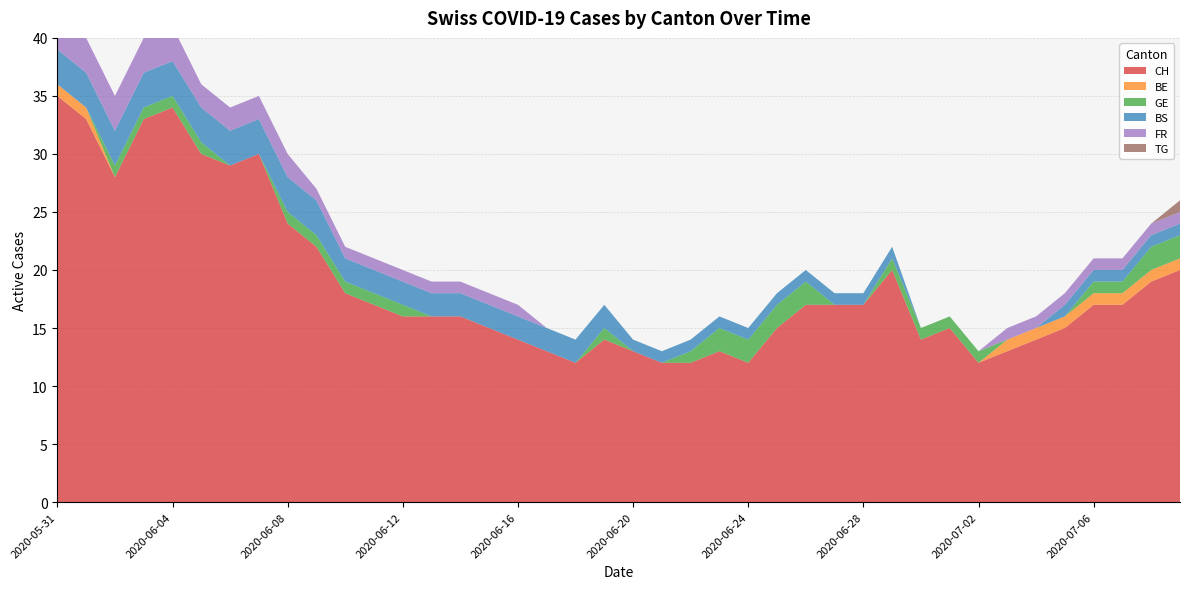

Reading left to right, extract all data points from this chart.

CH: 2020-05-31=35	2020-06-01=33	2020-06-02=28	2020-06-03=33	2020-06-04=34	2020-06-05=30	2020-06-06=29	2020-06-07=30	2020-06-08=24	2020-06-09=22	2020-06-10=18	2020-06-11=17	2020-06-12=16	2020-06-13=16	2020-06-14=16	2020-06-15=15	2020-06-16=14	2020-06-17=13	2020-06-18=12	2020-06-19=14	2020-06-20=13	2020-06-21=12	2020-06-22=12	2020-06-23=13	2020-06-24=12	2020-06-25=15	2020-06-26=17	2020-06-27=17	2020-06-28=17	2020-06-29=20	2020-06-30=14	2020-07-01=15	2020-07-02=12	2020-07-03=13	2020-07-04=14	2020-07-05=15	2020-07-06=17	2020-07-07=17	2020-07-08=19	2020-07-09=20
BE: 2020-05-31=1	2020-06-01=1	2020-06-02=0	2020-06-03=0	2020-06-04=0	2020-06-05=0	2020-06-06=0	2020-06-07=0	2020-06-08=0	2020-06-09=0	2020-06-10=0	2020-06-11=0	2020-06-12=0	2020-06-13=0	2020-06-14=0	2020-06-15=0	2020-06-16=0	2020-06-17=0	2020-06-18=0	2020-06-19=0	2020-06-20=0	2020-06-21=0	2020-06-22=0	2020-06-23=0	2020-06-24=0	2020-06-25=0	2020-06-26=0	2020-06-27=0	2020-06-28=0	2020-06-29=0	2020-06-30=0	2020-07-01=0	2020-07-02=0	2020-07-03=1	2020-07-04=1	2020-07-05=1	2020-07-06=1	2020-07-07=1	2020-07-08=1	2020-07-09=1
GE: 2020-05-31=0	2020-06-01=0	2020-06-02=1	2020-06-03=1	2020-06-04=1	2020-06-05=1	2020-06-06=0	2020-06-07=0	2020-06-08=1	2020-06-09=1	2020-06-10=1	2020-06-11=1	2020-06-12=1	2020-06-13=0	2020-06-14=0	2020-06-15=0	2020-06-16=0	2020-06-17=0	2020-06-18=0	2020-06-19=1	2020-06-20=0	2020-06-21=0	2020-06-22=1	2020-06-23=2	2020-06-24=2	2020-06-25=2	2020-06-26=2	2020-06-27=0	2020-06-28=0	2020-06-29=1	2020-06-30=1	2020-07-01=1	2020-07-02=1	2020-07-03=0	2020-07-04=0	2020-07-05=0	2020-07-06=1	2020-07-07=1	2020-07-08=2	2020-07-09=2
BS: 2020-05-31=3	2020-06-01=3	2020-06-02=3	2020-06-03=3	2020-06-04=3	2020-06-05=3	2020-06-06=3	2020-06-07=3	2020-06-08=3	2020-06-09=3	2020-06-10=2	2020-06-11=2	2020-06-12=2	2020-06-13=2	2020-06-14=2	2020-06-15=2	2020-06-16=2	2020-06-17=2	2020-06-18=2	2020-06-19=2	2020-06-20=1	2020-06-21=1	2020-06-22=1	2020-06-23=1	2020-06-24=1	2020-06-25=1	2020-06-26=1	2020-06-27=1	2020-06-28=1	2020-06-29=1	2020-06-30=0	2020-07-01=0	2020-07-02=0	2020-07-03=0	2020-07-04=0	2020-07-05=1	2020-07-06=1	2020-07-07=1	2020-07-08=1	2020-07-09=1
FR: 2020-05-31=3	2020-06-01=3	2020-06-02=3	2020-06-03=3	2020-06-04=3	2020-06-05=2	2020-06-06=2	2020-06-07=2	2020-06-08=2	2020-06-09=1	2020-06-10=1	2020-06-11=1	2020-06-12=1	2020-06-13=1	2020-06-14=1	2020-06-15=1	2020-06-16=1	2020-06-17=0	2020-06-18=0	2020-06-19=0	2020-06-20=0	2020-06-21=0	2020-06-22=0	2020-06-23=0	2020-06-24=0	2020-06-25=0	2020-06-26=0	2020-06-27=0	2020-06-28=0	2020-06-29=0	2020-06-30=0	2020-07-01=0	2020-07-02=0	2020-07-03=1	2020-07-04=1	2020-07-05=1	2020-07-06=1	2020-07-07=1	2020-07-08=1	2020-07-09=1
TG: 2020-05-31=0	2020-06-01=0	2020-06-02=0	2020-06-03=0	2020-06-04=0	2020-06-05=0	2020-06-06=0	2020-06-07=0	2020-06-08=0	2020-06-09=0	2020-06-10=0	2020-06-11=0	2020-06-12=0	2020-06-13=0	2020-06-14=0	2020-06-15=0	2020-06-16=0	2020-06-17=0	2020-06-18=0	2020-06-19=0	2020-06-20=0	2020-06-21=0	2020-06-22=0	2020-06-23=0	2020-06-24=0	2020-06-25=0	2020-06-26=0	2020-06-27=0	2020-06-28=0	2020-06-29=0	2020-06-30=0	2020-07-01=0	2020-07-02=0	2020-07-03=0	2020-07-04=0	2020-07-05=0	2020-07-06=0	2020-07-07=0	2020-07-08=0	2020-07-09=1